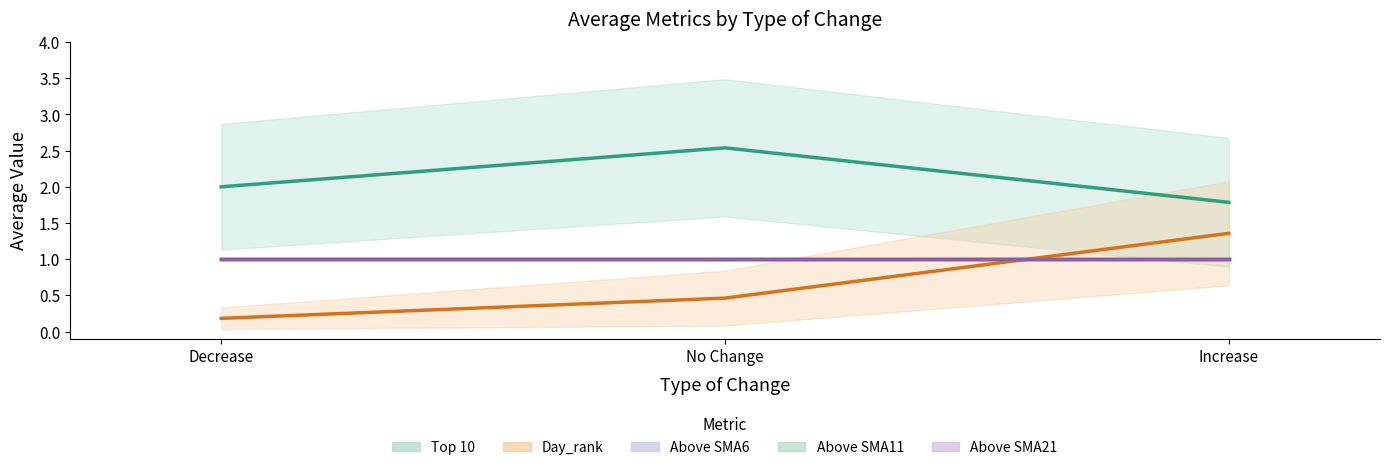

What is the sum of the Above SMA6 values at 0 and 1?

2.0